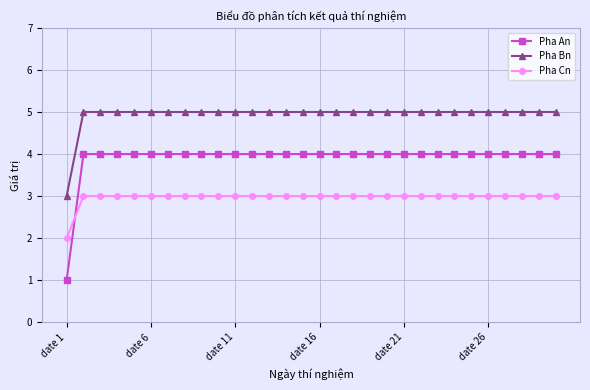

What is the value of the Pha Cn point at the 25th from the left?

3